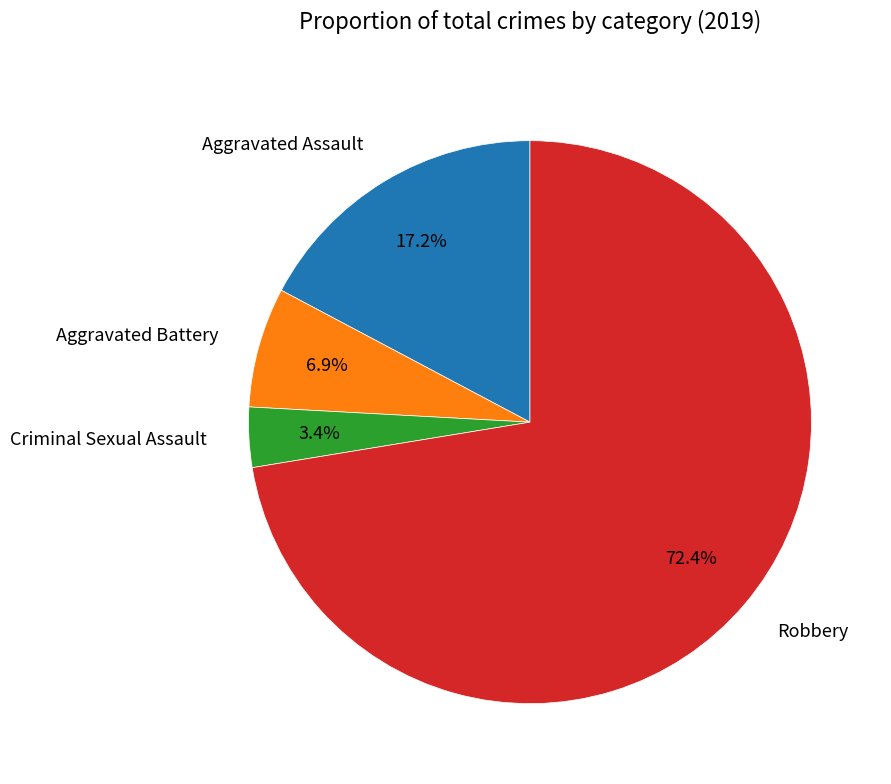

What is the largest slice in the pie chart?

Robbery